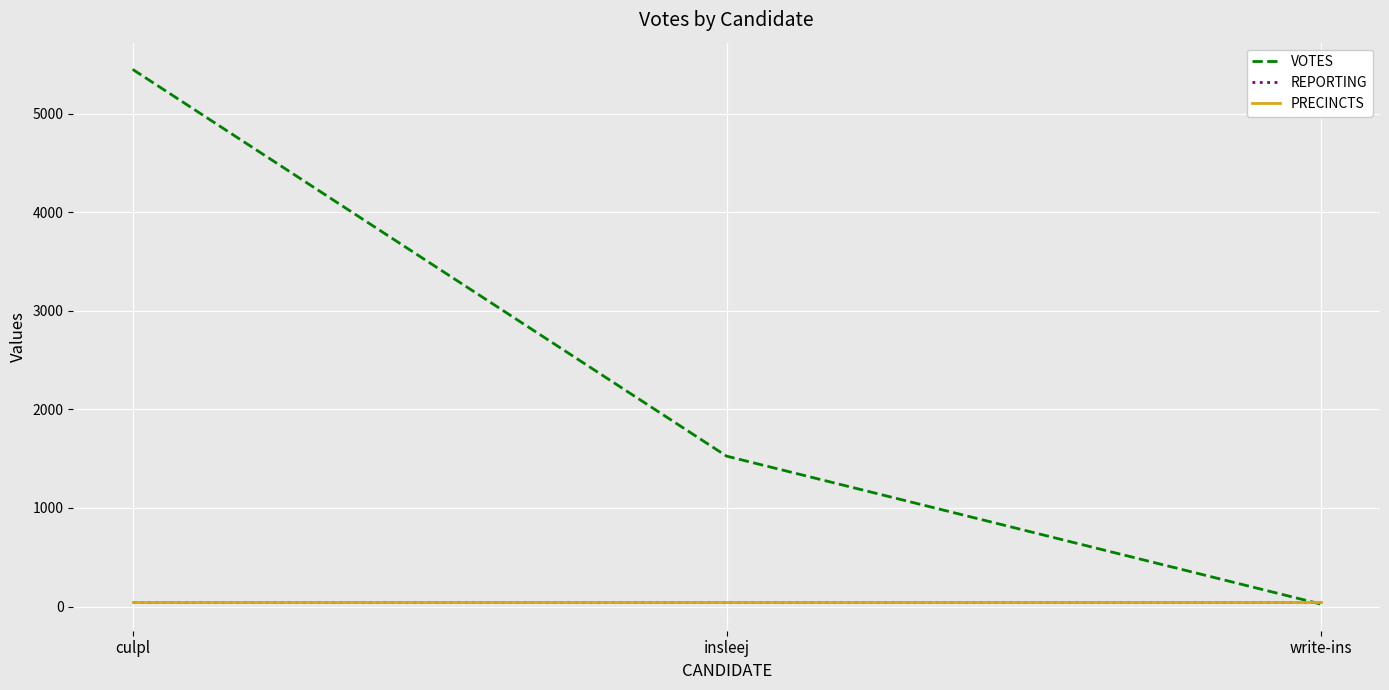

Reading left to right, extract all data points from this chart.

VOTES: culpl=5450	insleej=1526	write-ins=26
REPORTING: culpl=46	insleej=46	write-ins=46
PRECINCTS: culpl=46	insleej=46	write-ins=46